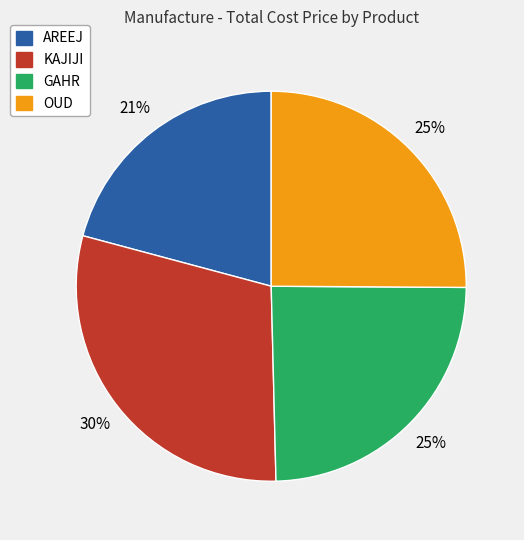

What percentage is the GAHR slice, to the nearest percent?

25%